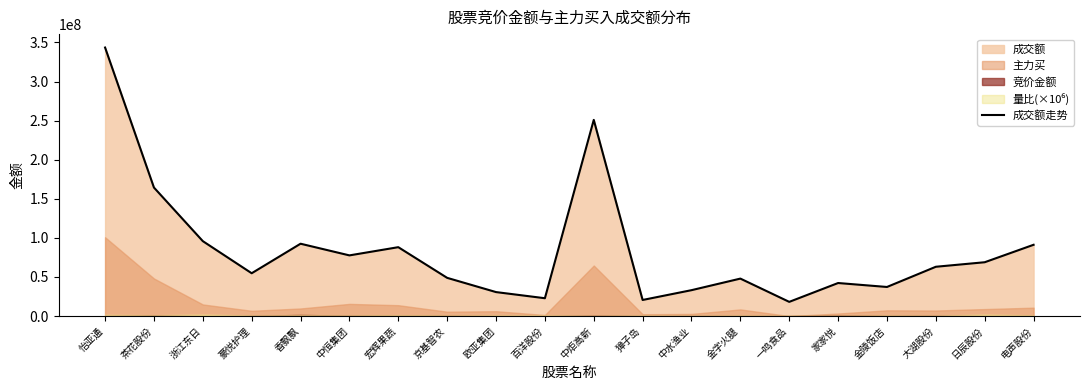

Which label corresponds to the largest value in the chart?

怡亚通